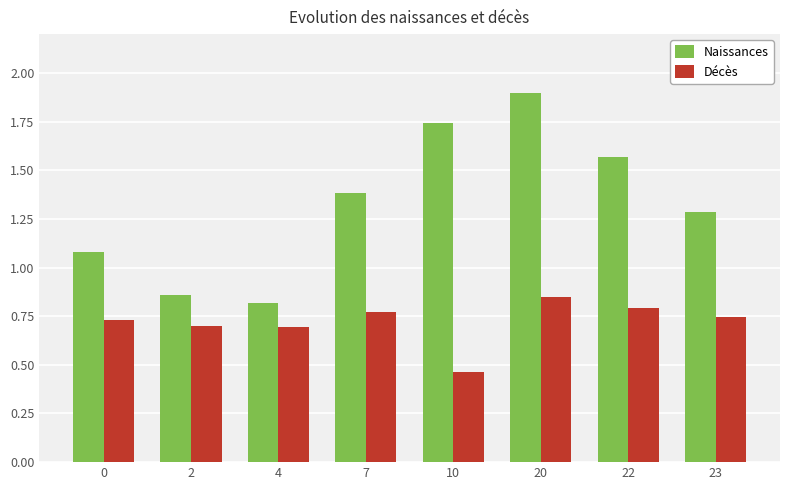

At which category is the sum across all series the highest?

20